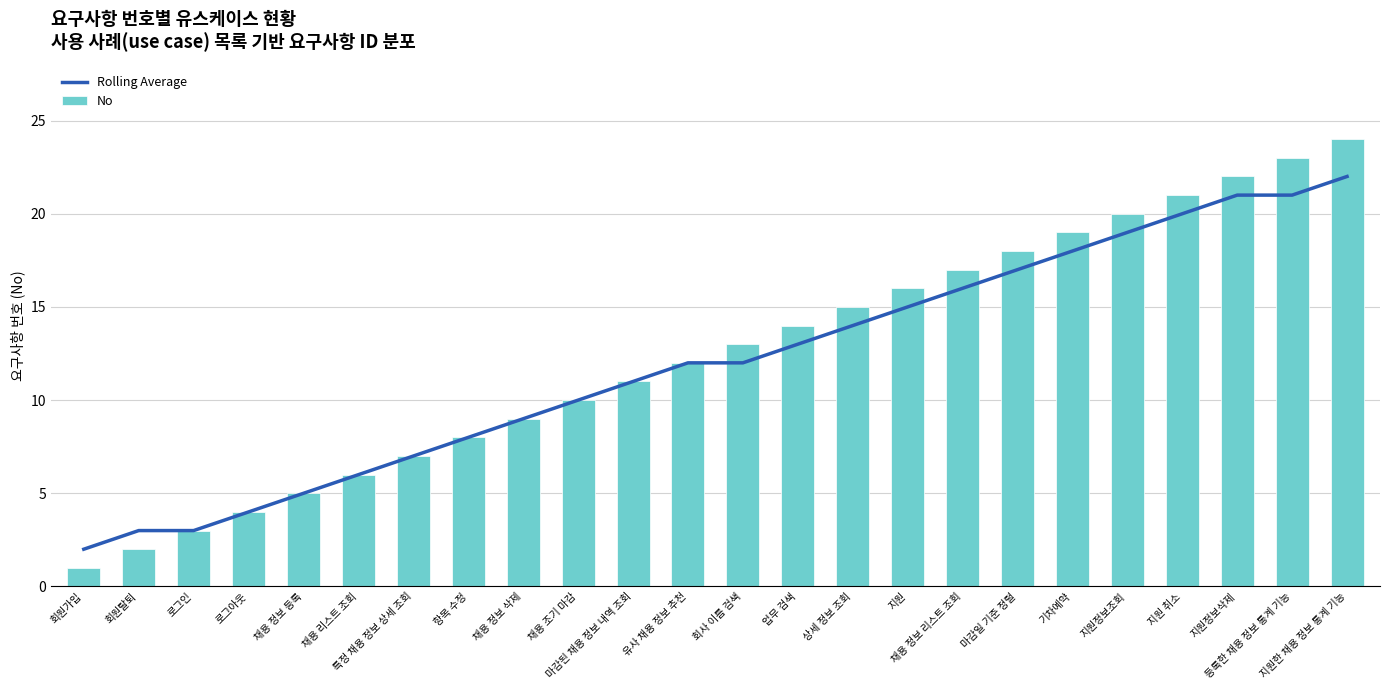

Reading left to right, extract all data points from this chart.

Rolling Average: 회원가입=2	회원탈퇴=3	로그인=3	로그아웃=4	채용 정보 등록=5	채용 리스트 조회=6	특정 채용 정보 상세 조회=7	항목 수정=8	채용 정보 삭제=9	채용 조기 마감=10	마감된 채용 정보 내역 조회=11	유사 채용 정보 추천=12	회사 이름 검색=12	업무 검색=13	상세 정보 조회=14	지원=15	채용 정보 리스트 조회=16	마감일 기준 정렬=17	기차예약=18	지원정보조회=19	지원 취소=20	지원정보삭제=21	등록한 채용 정보 통계 기능=21	지원한 채용 정보 통계 기능=22
No: 회원가입=1	회원탈퇴=2	로그인=3	로그아웃=4	채용 정보 등록=5	채용 리스트 조회=6	특정 채용 정보 상세 조회=7	항목 수정=8	채용 정보 삭제=9	채용 조기 마감=10	마감된 채용 정보 내역 조회=11	유사 채용 정보 추천=12	회사 이름 검색=13	업무 검색=14	상세 정보 조회=15	지원=16	채용 정보 리스트 조회=17	마감일 기준 정렬=18	기차예약=19	지원정보조회=20	지원 취소=21	지원정보삭제=22	등록한 채용 정보 통계 기능=23	지원한 채용 정보 통계 기능=24